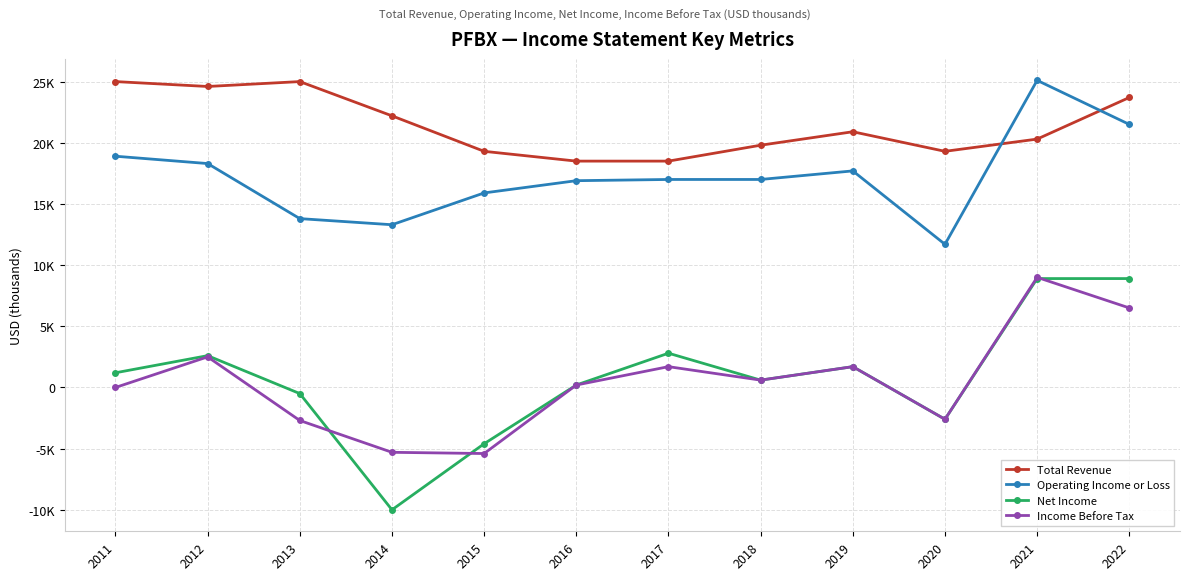

True or false: Total Revenue has a value of 42432 at 2013.

False